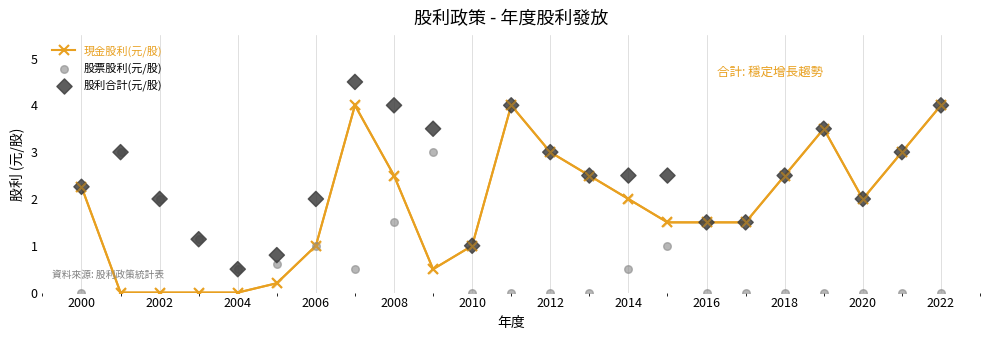

The value of 現金股利(元/股) at 2000 is 2.3. True or false?

True